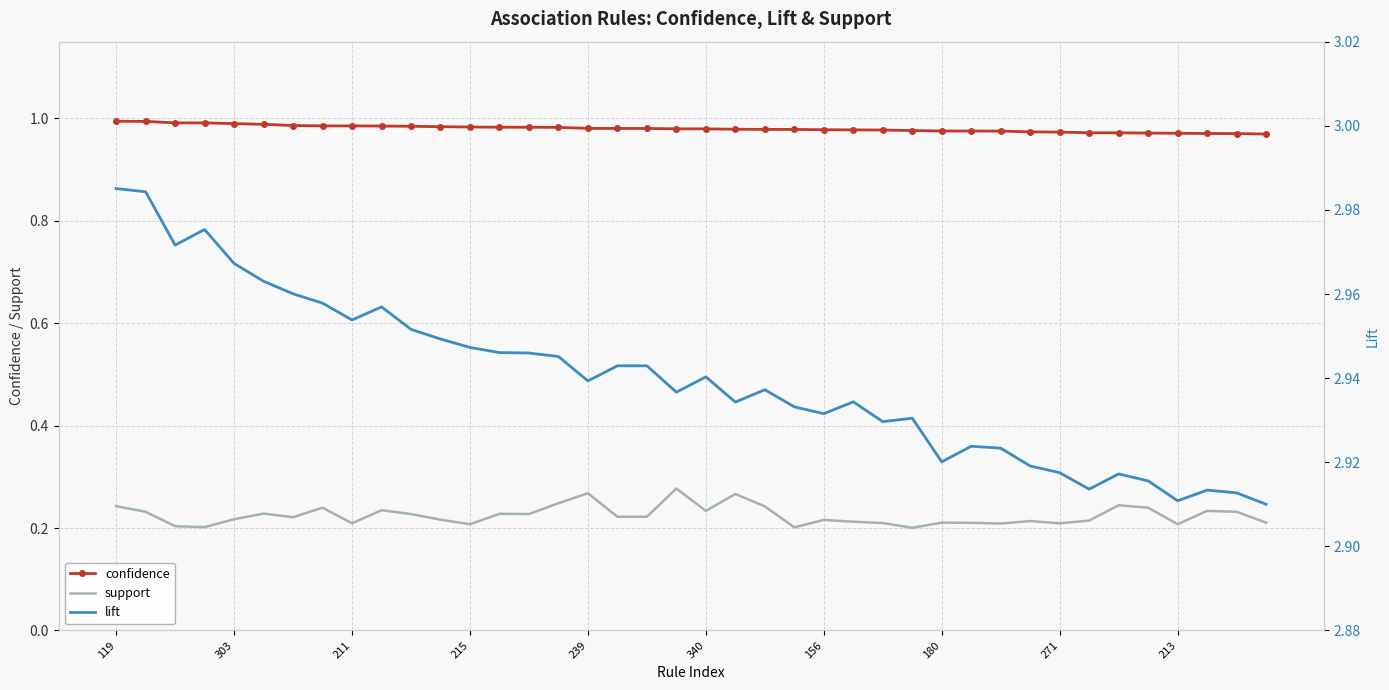

Is it true that confidence equals 1.4 at 156?

False